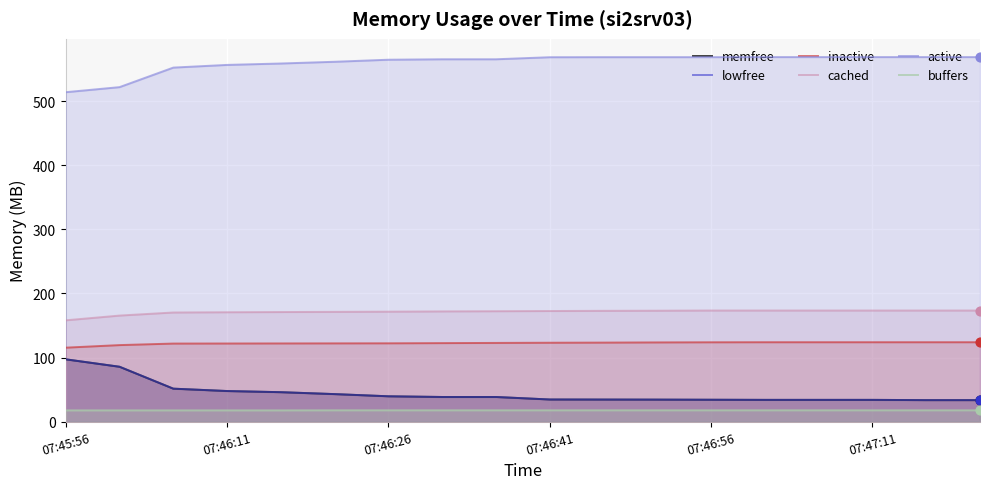

Which series contains the lowest Y value?

buffers